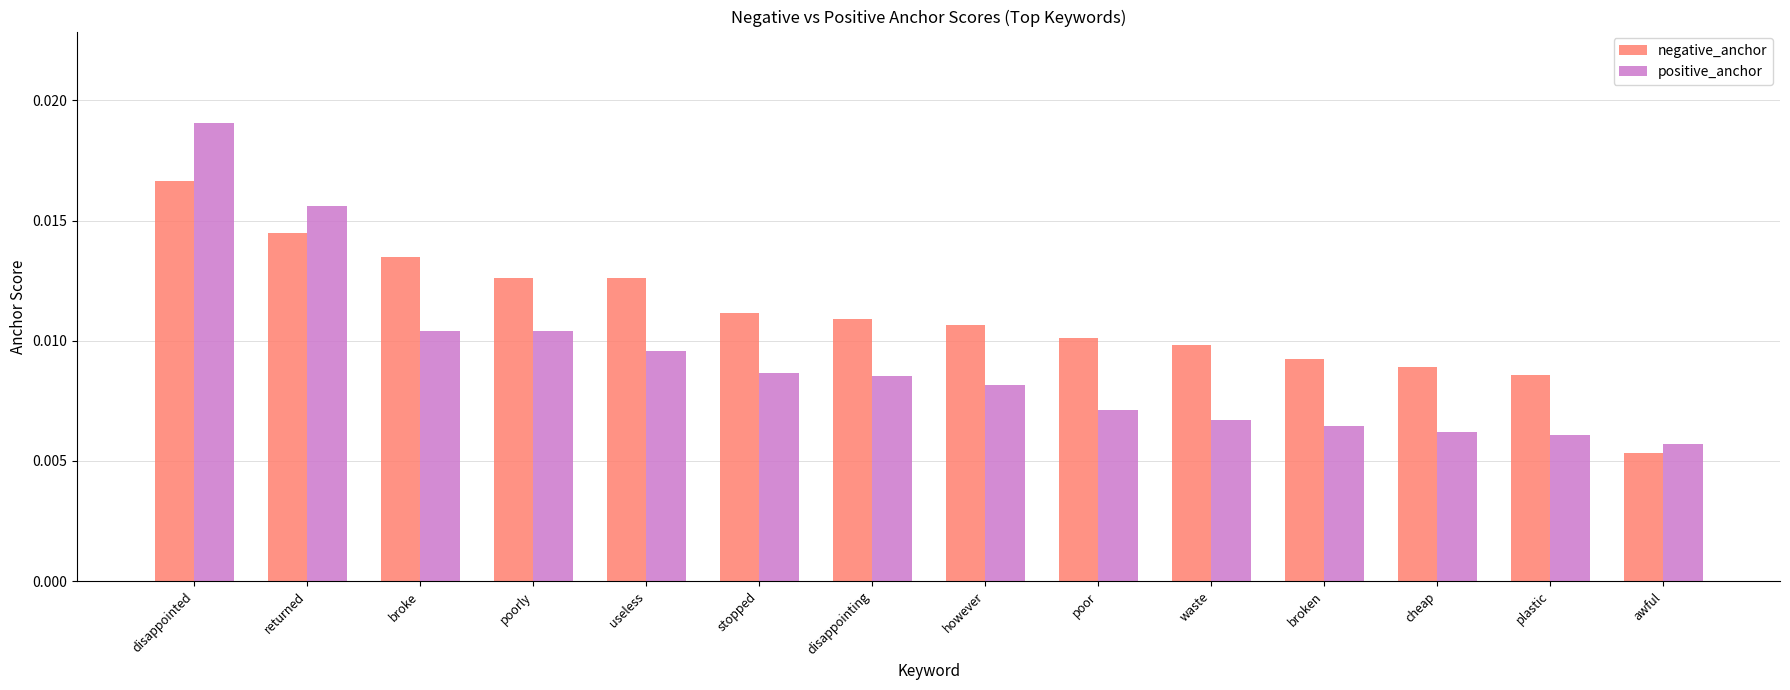

What is the sum of all negative_anchor values?

0.2